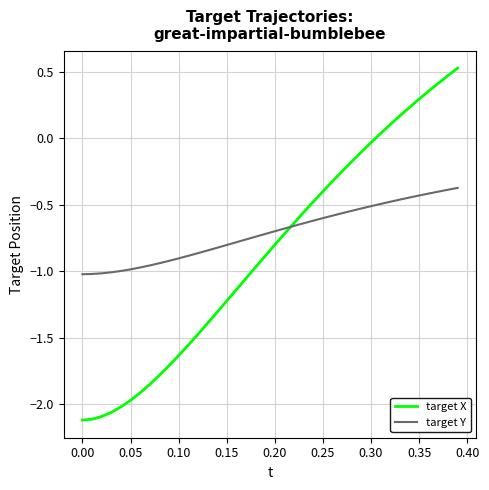

Which series has the largest range (max minus min)?

target X